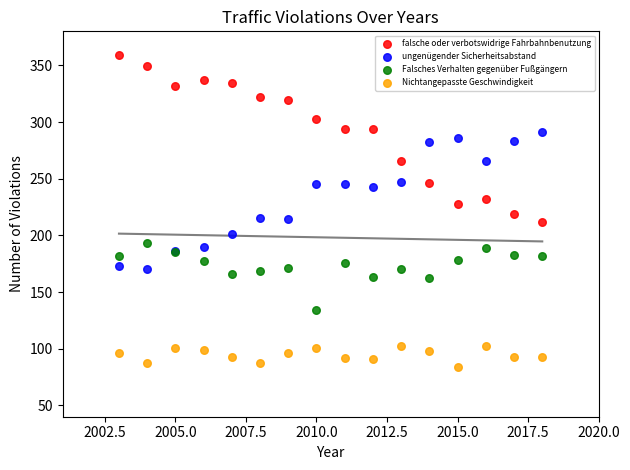

Which series reaches the maximum Y coordinate?

falsche oder verbotswidrige Fahrbahnbenutzung